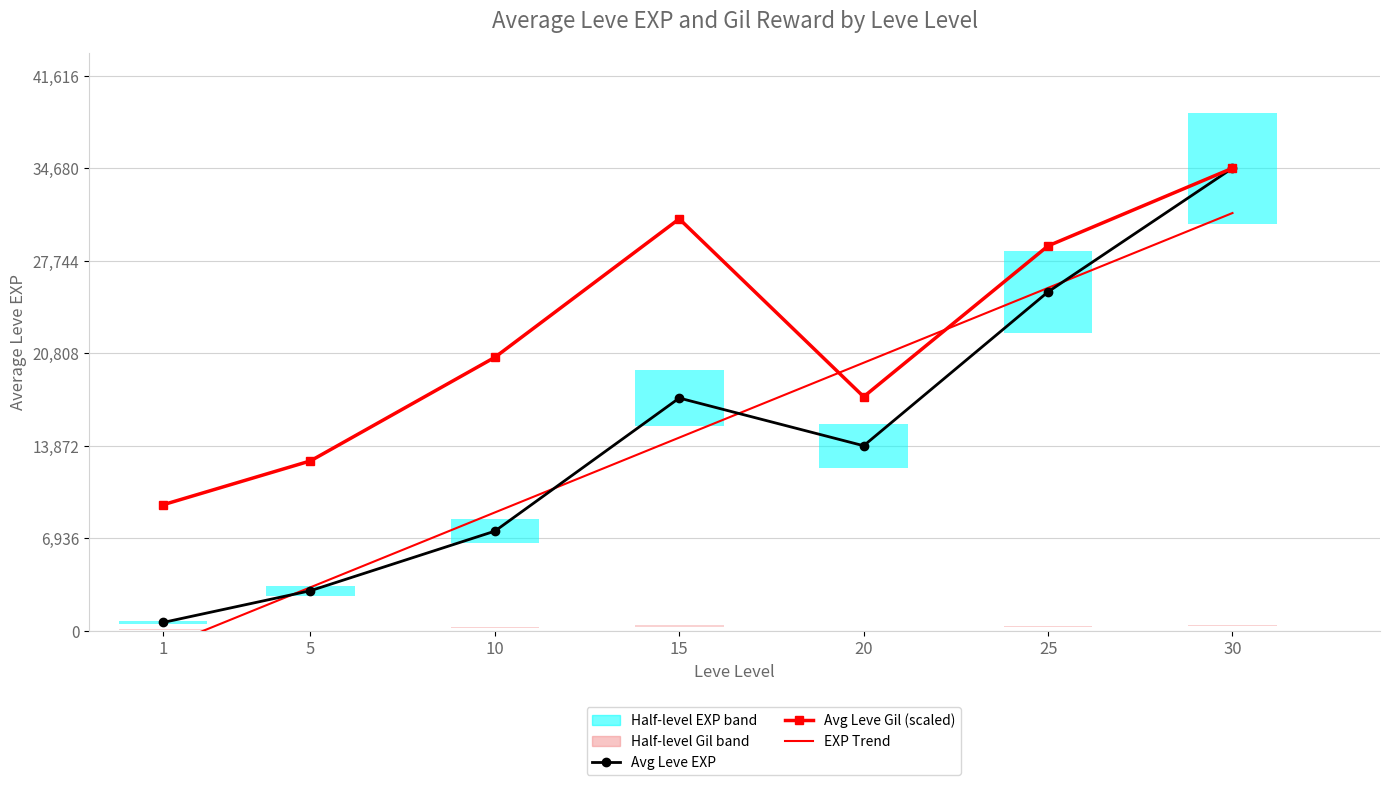

What is the value of the Leve Gil point at the 6th from the left?

296